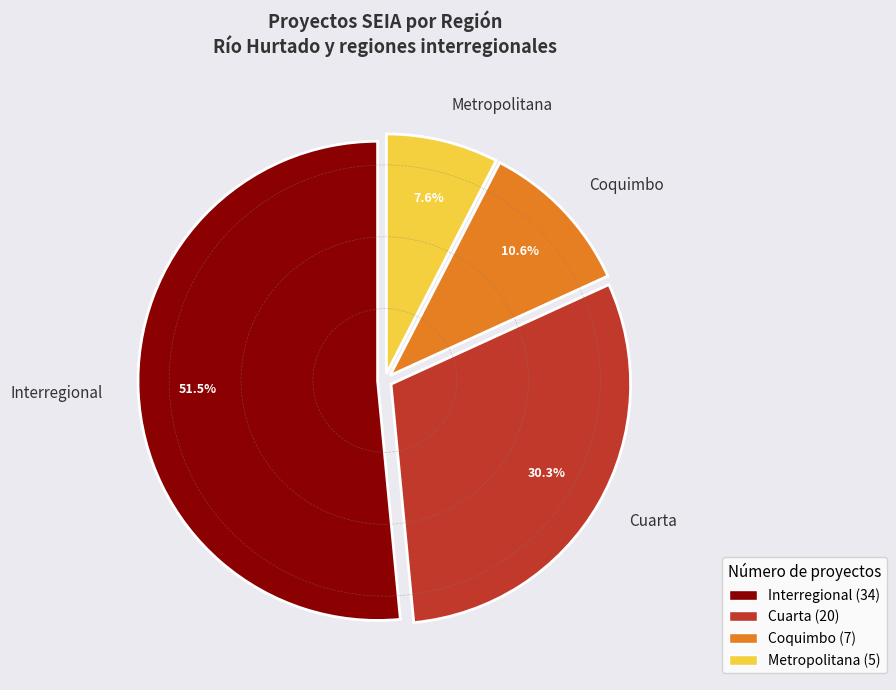

To the nearest percent, what percentage of the pie is Cuarta?

30%